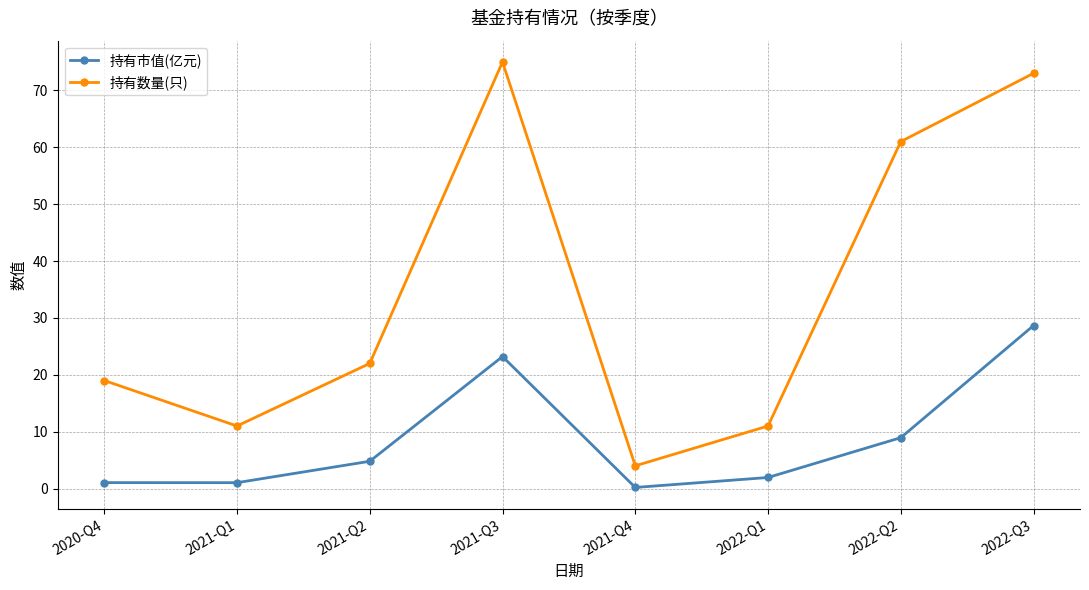

What is the difference between the maximum and second lowest values in the 持有市值(亿元) series?

27.6